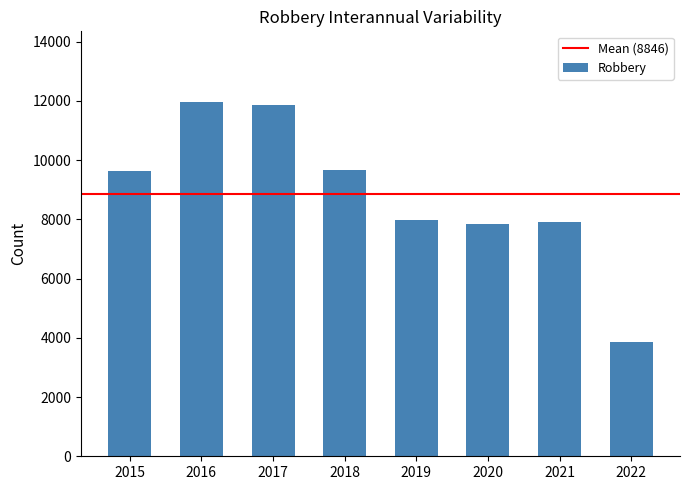

Does the chart contain any negative values?

No